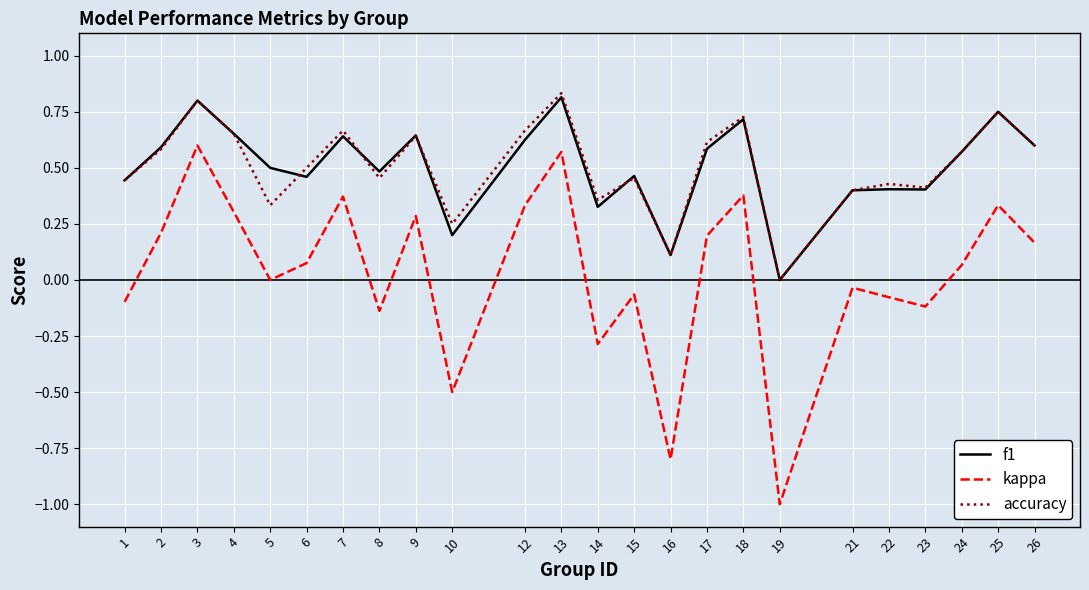

Which category has the lowest value across all series?

19